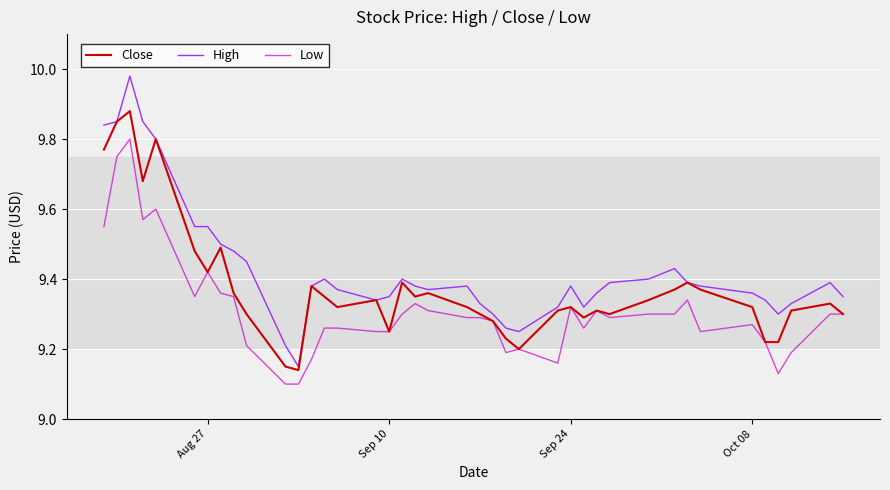

Which series has the largest range (max minus min)?

High